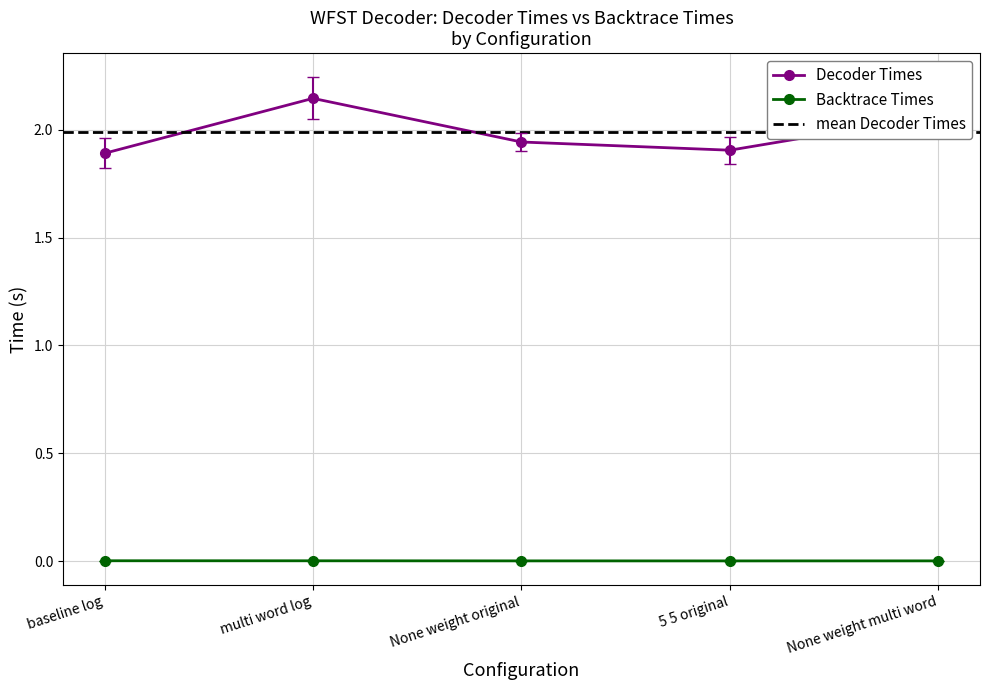

True or false: Backtrace Times has a value of 0.0 at multi word log.

True